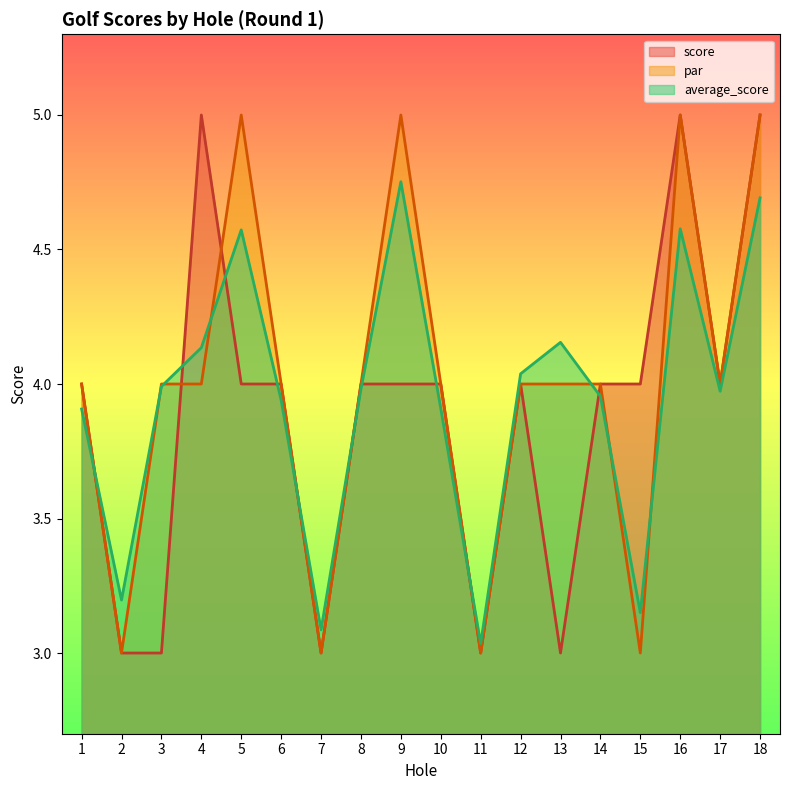

List the labels in order of score value, smallest first.

2, 3, 7, 11, 13, 1, 5, 6, 8, 9, 10, 12, 14, 15, 17, 4, 16, 18